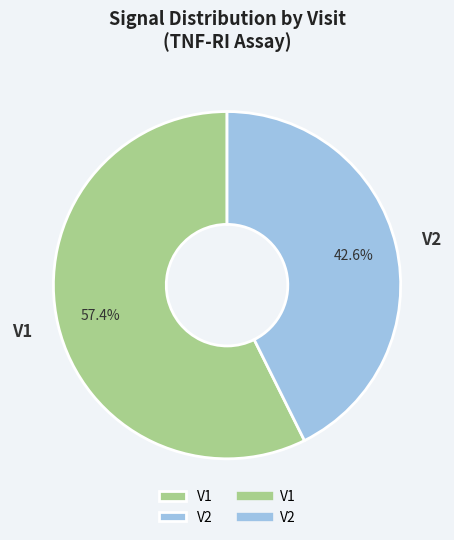

How many segments does this pie chart have?

2